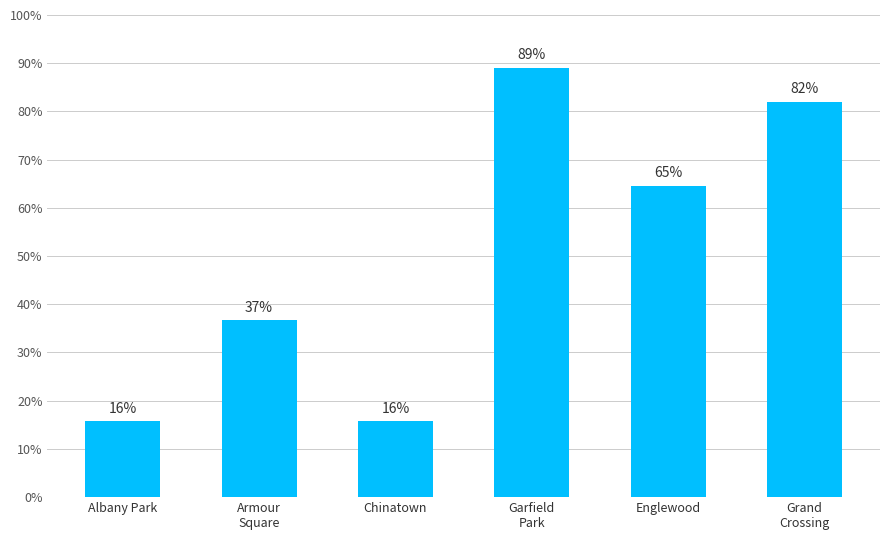

Reading left to right, list all the values displayed in this chart.

15.7	36.6	15.7	89.0	64.6	82.0